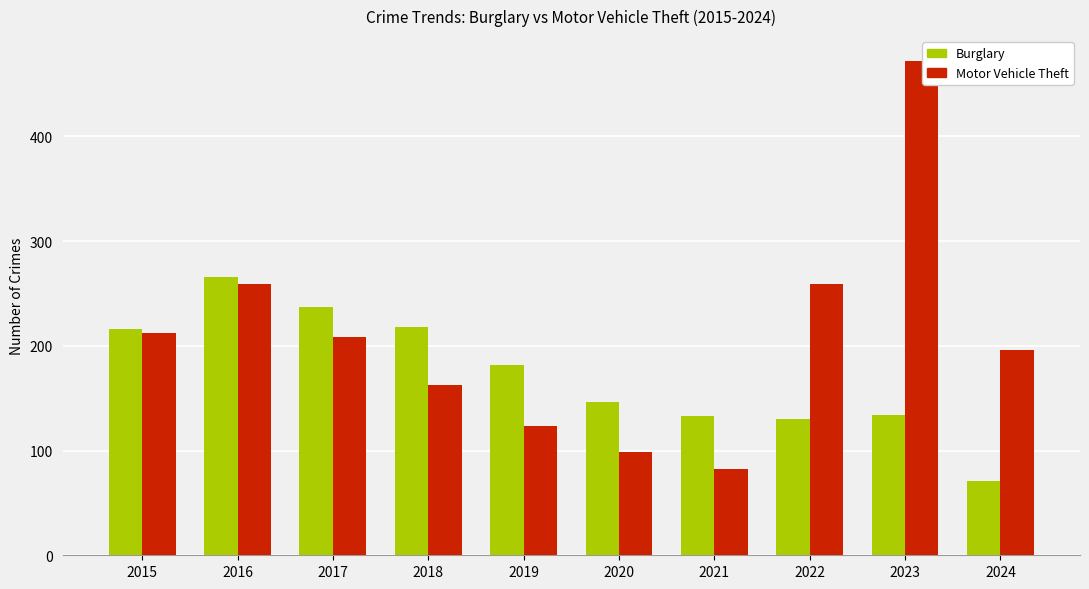

What are all the series names shown in the legend?

Burglary, Motor Vehicle Theft